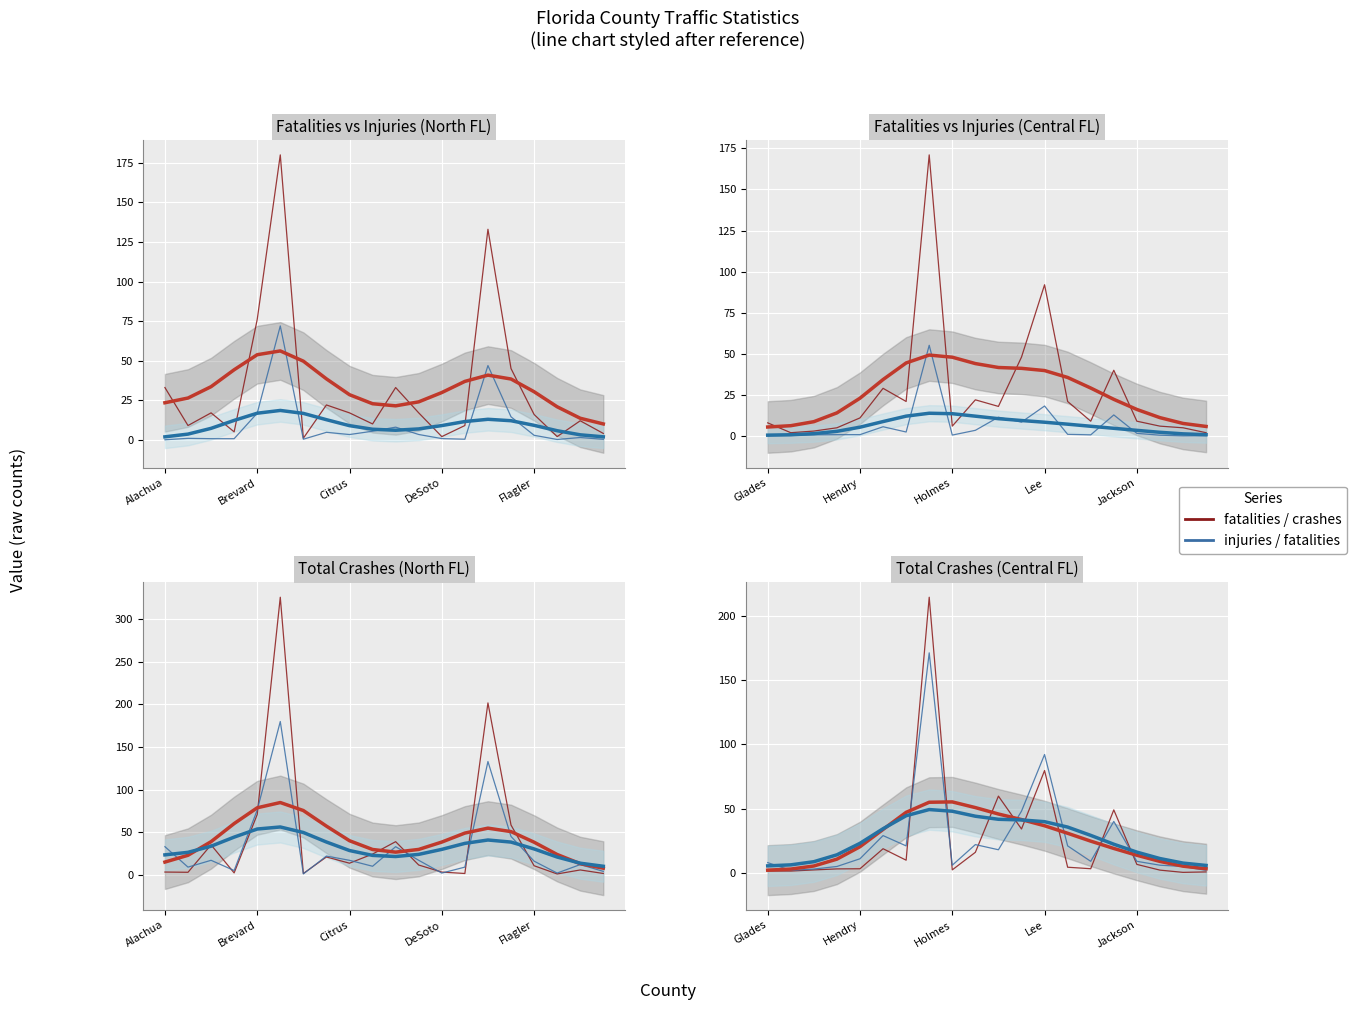

What is the label of the 18th point from the left?

17